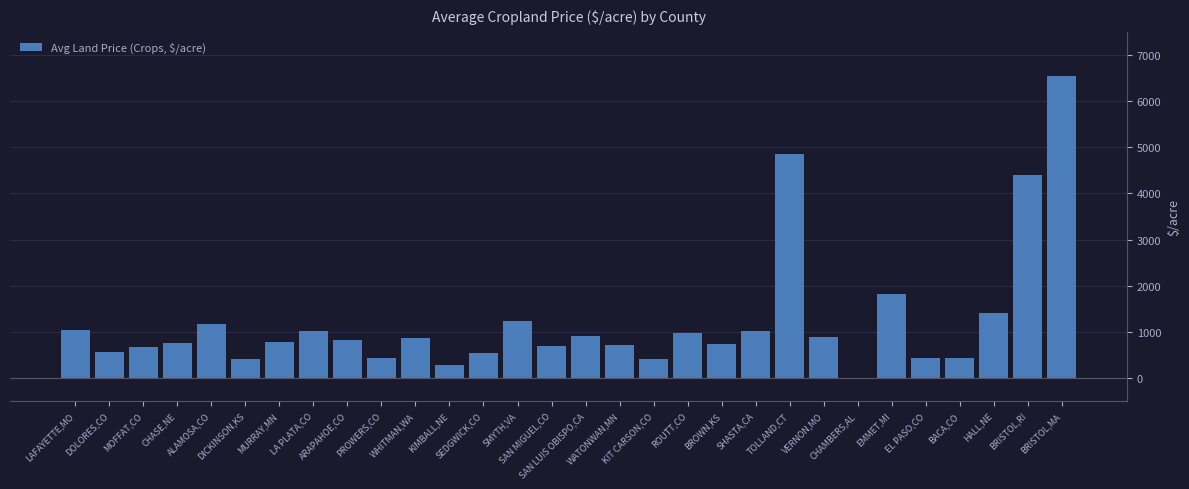

What is the maximum value shown in the chart?

6549